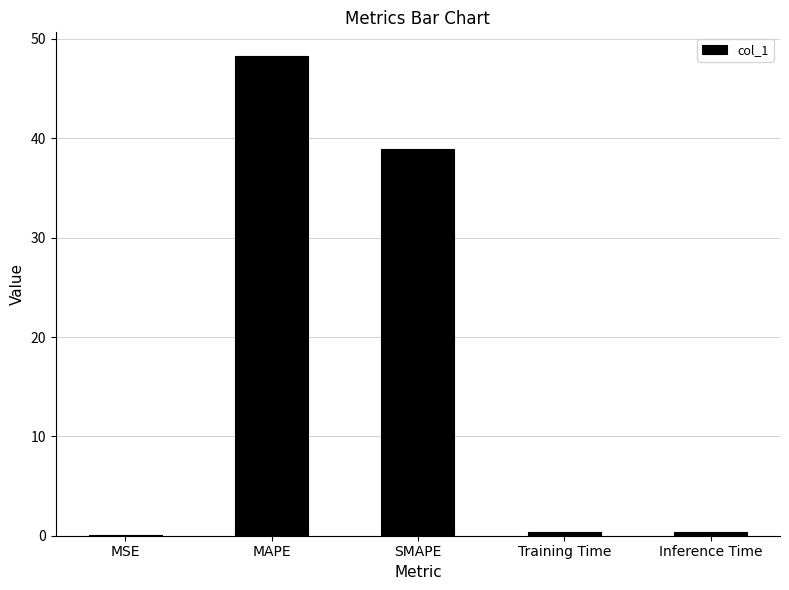

Read the value at Training Time.

0.4